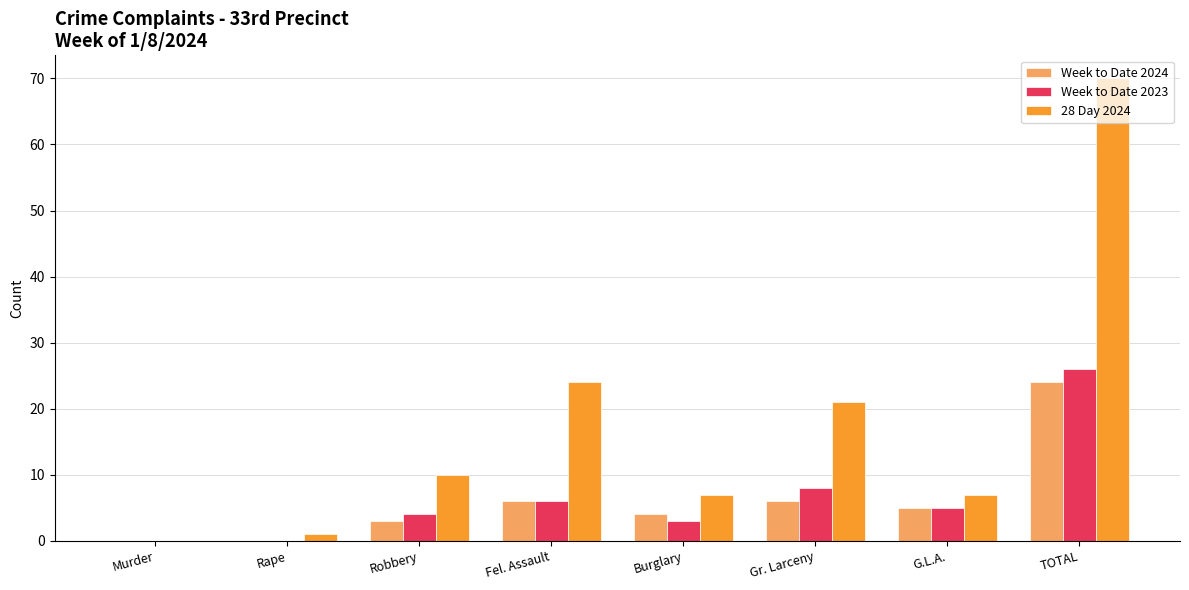

Reading left to right, extract all data points from this chart.

Week to Date 2024: 0	0	3	6	4	6	5	24
Week to Date 2023: 0	0	4	6	3	8	5	26
28 Day 2024: 0	1	10	24	7	21	7	70